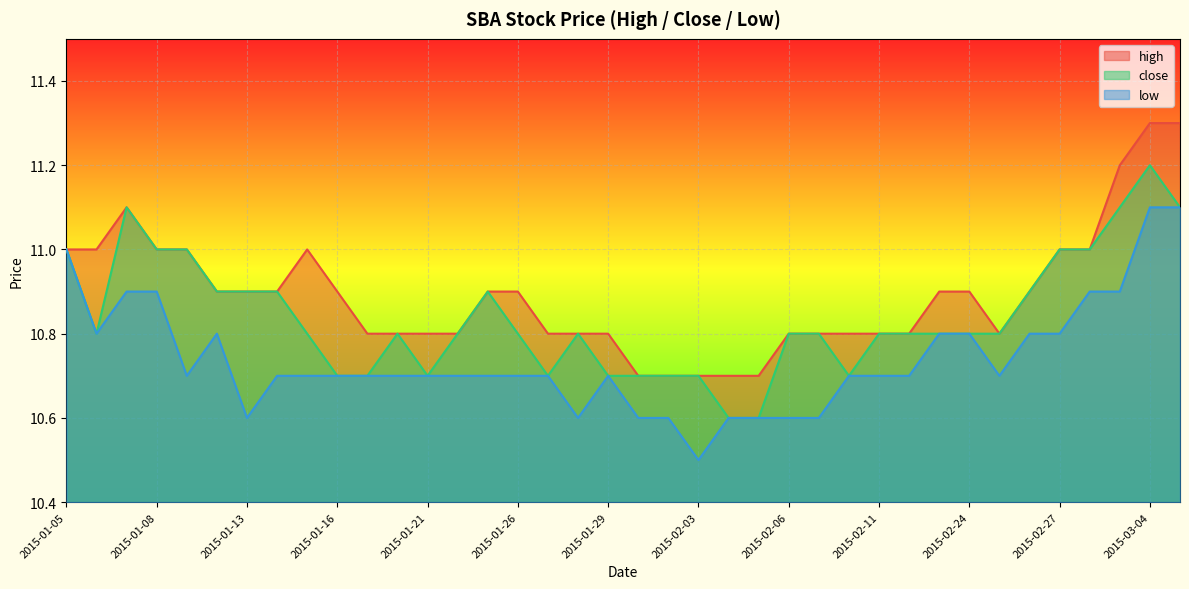

True or false: high and close cross at least once.

False